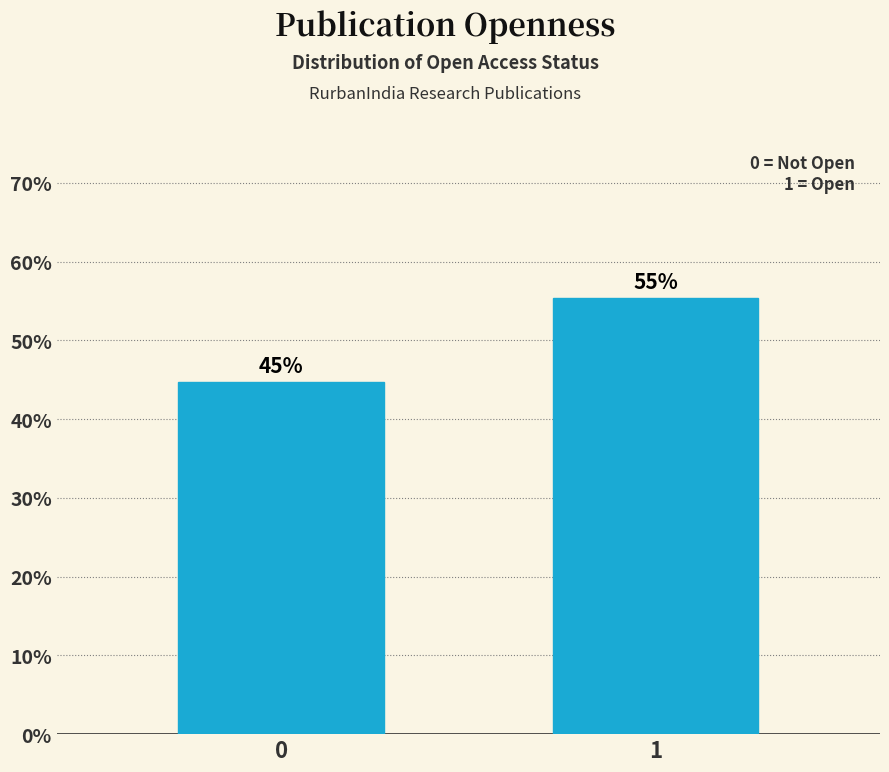

How many bars are there in total?

2